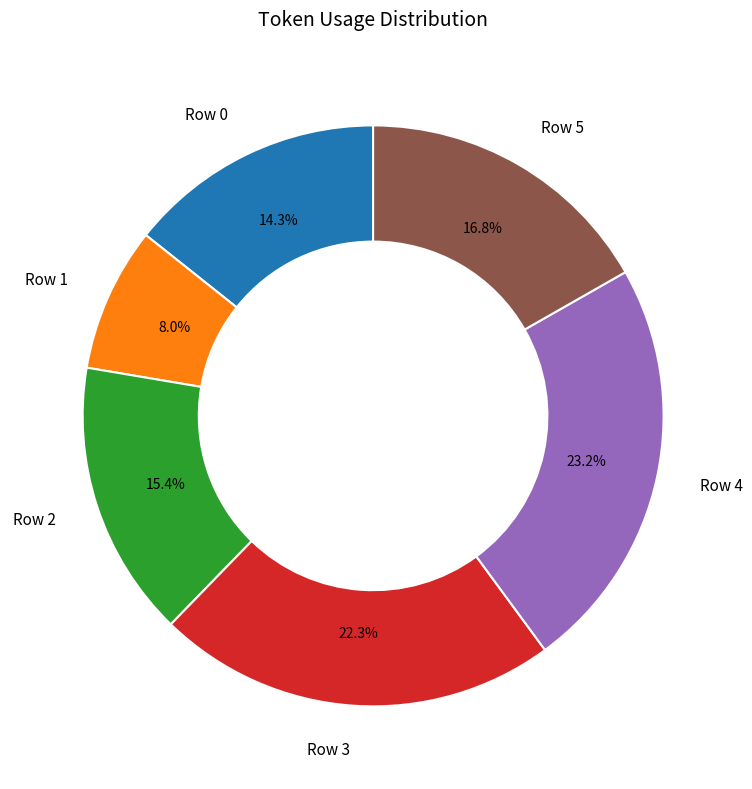

Rank the categories by value from lowest to highest.

Row 1, Row 0, Row 2, Row 5, Row 3, Row 4